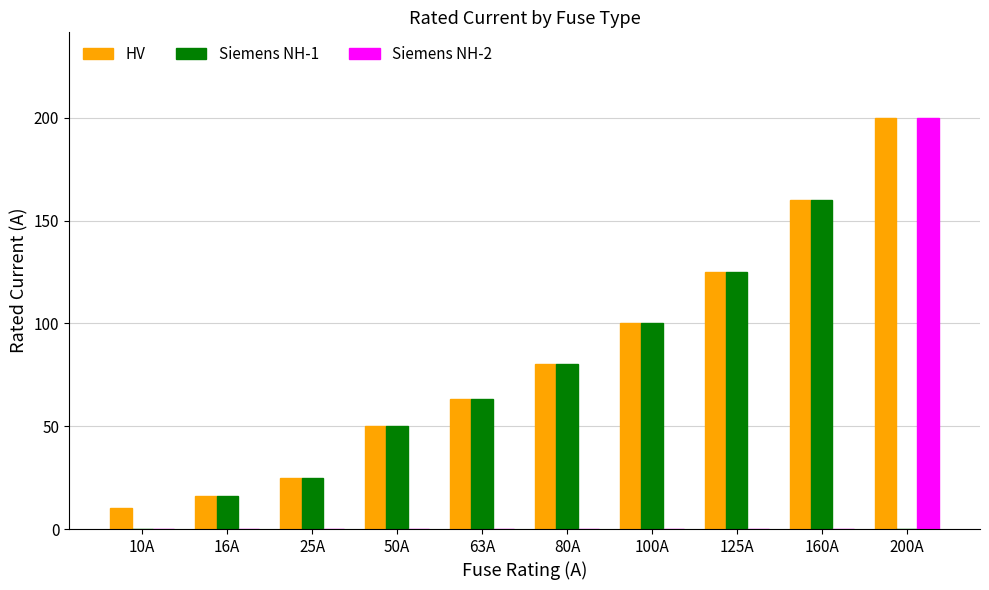

The HV series shows 25 at 25A. True or false?

True